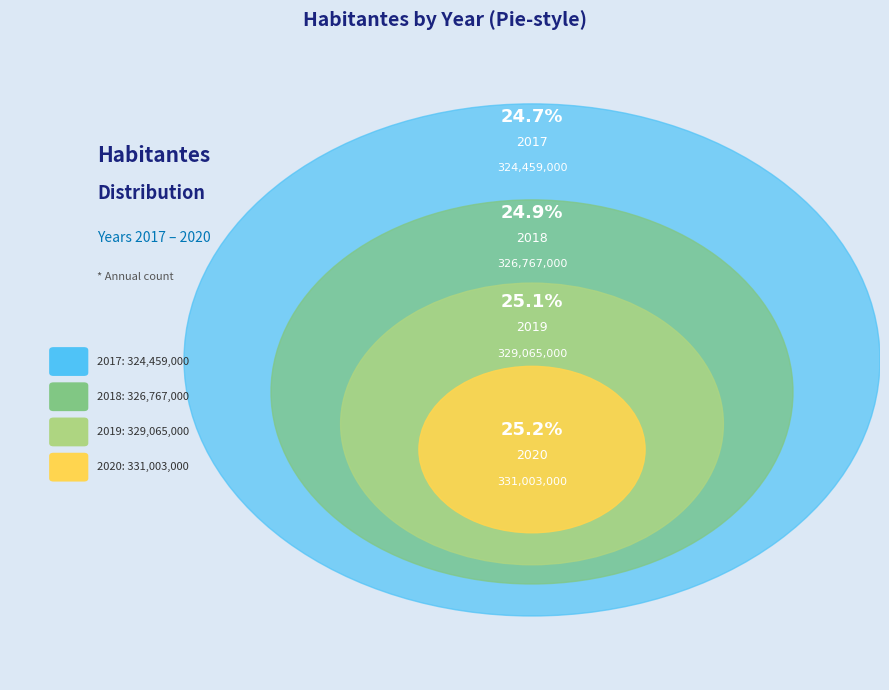

Does 2017 represent more than half of the total?

No